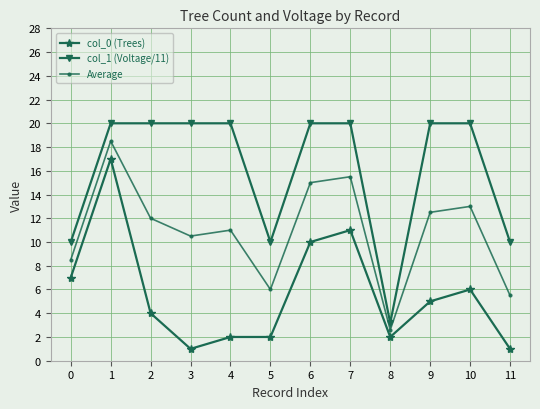

At which label does col_0 (Trees) first exceed 5?

0